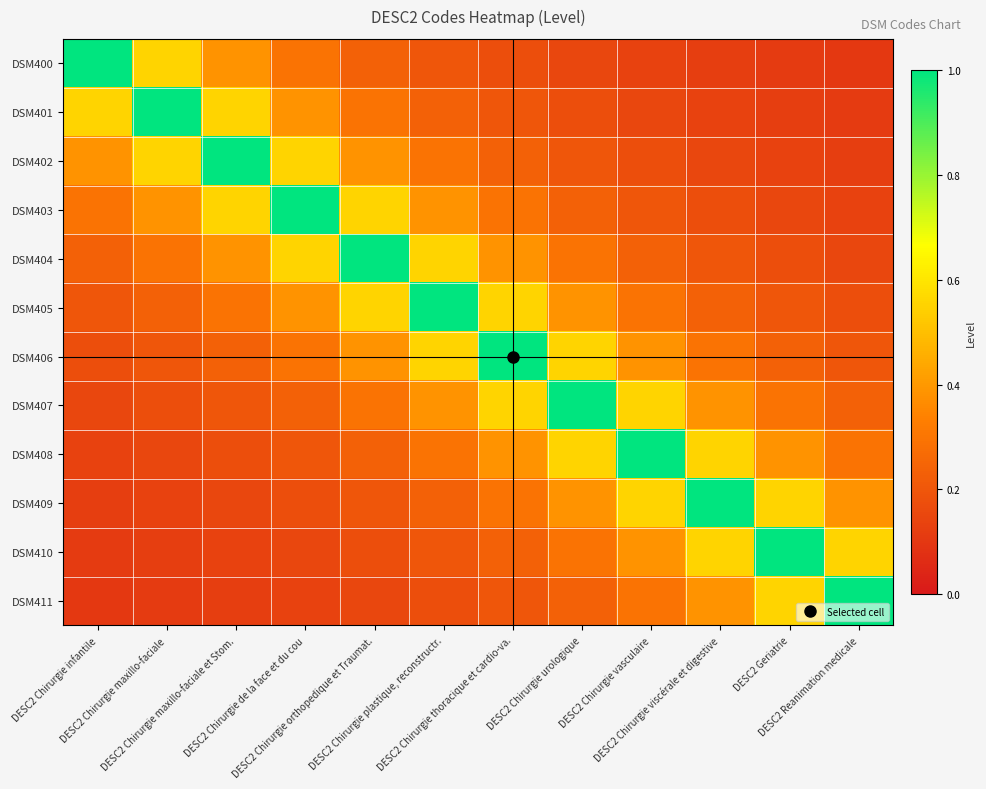

What is the difference between the highest and lowest values at DESC2 Chirurgie viscérale et digestive?

0.9